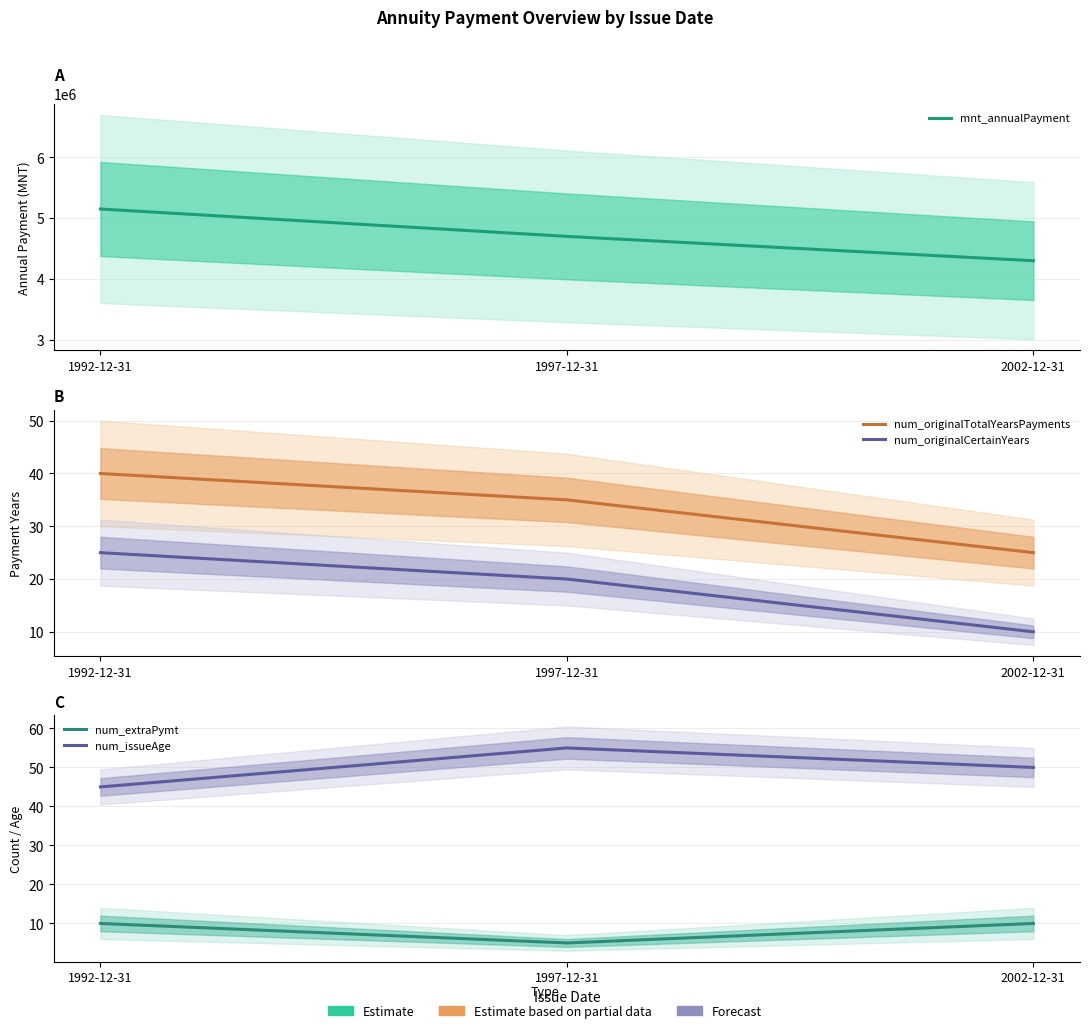

Is the value of num_issueAge at 2002-12-31 greater than the value of num_extraPymt at 1992-12-31?

Yes